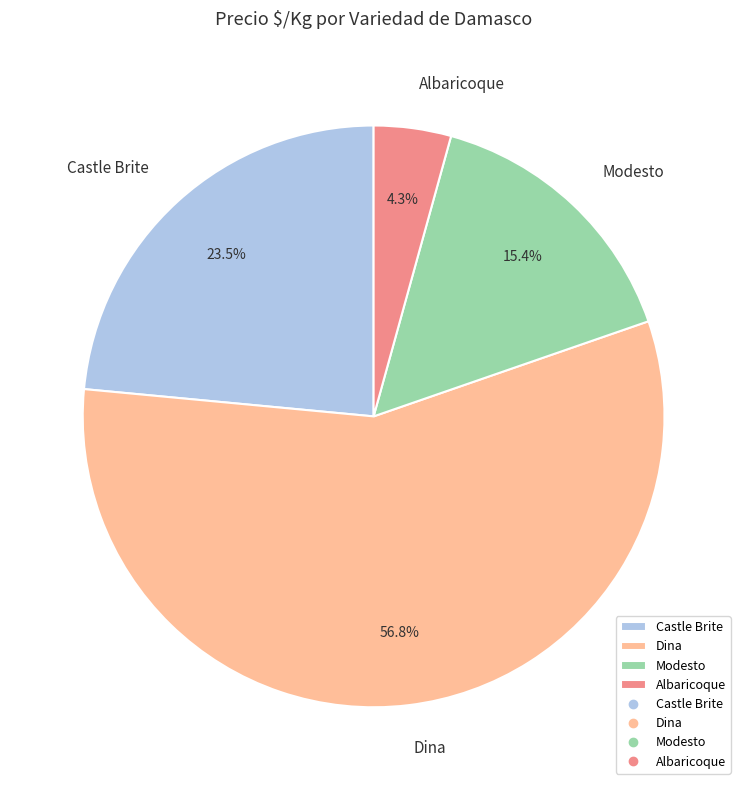

How many slices are in this pie chart?

4